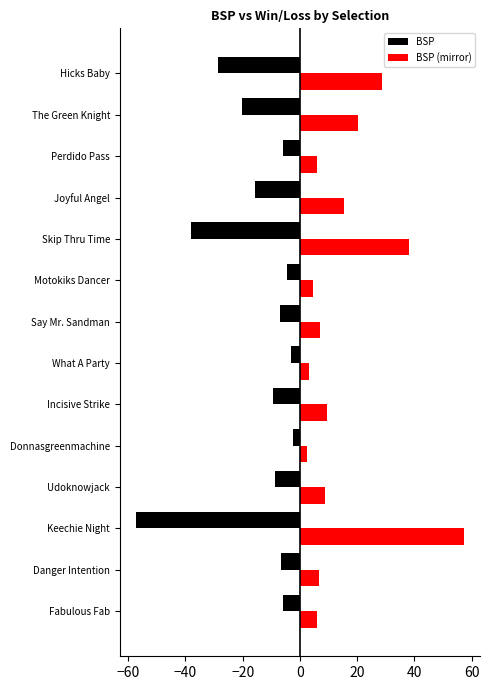

The value of BSP (mirror) at Udoknowjack is 13.9. True or false?

False